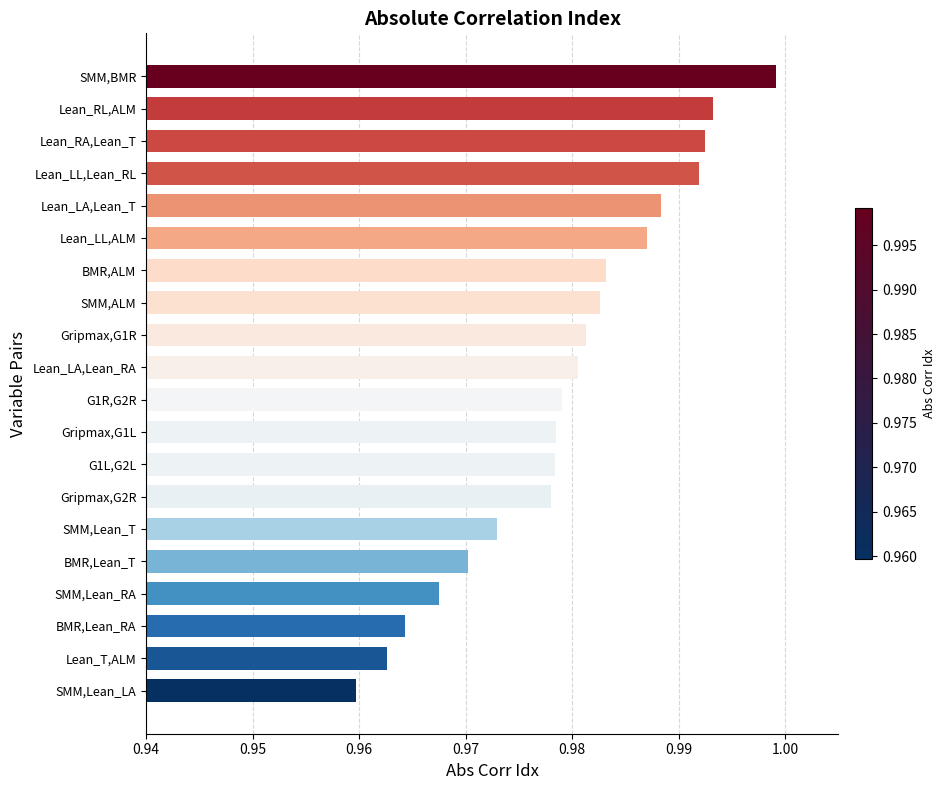

What is the sum of all values?

19.6